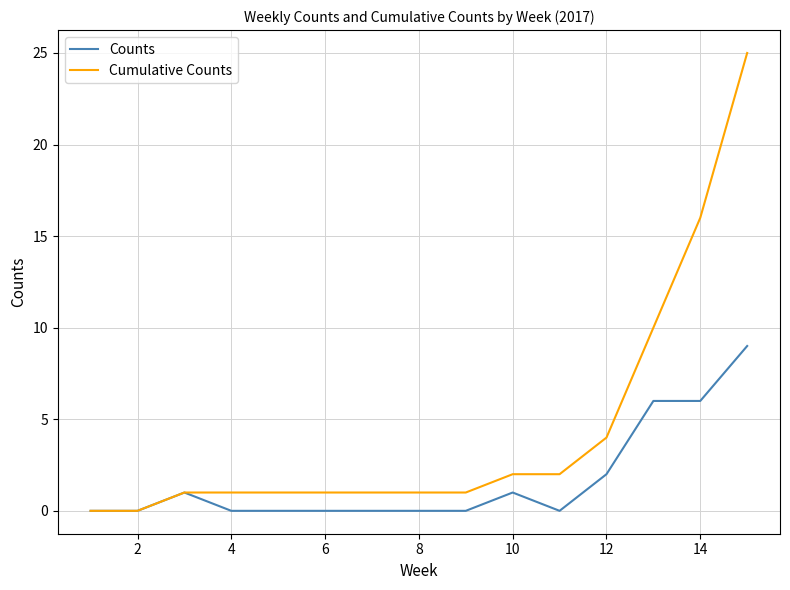

List the series in order of their peak value, lowest first.

Counts, Cumulative Counts